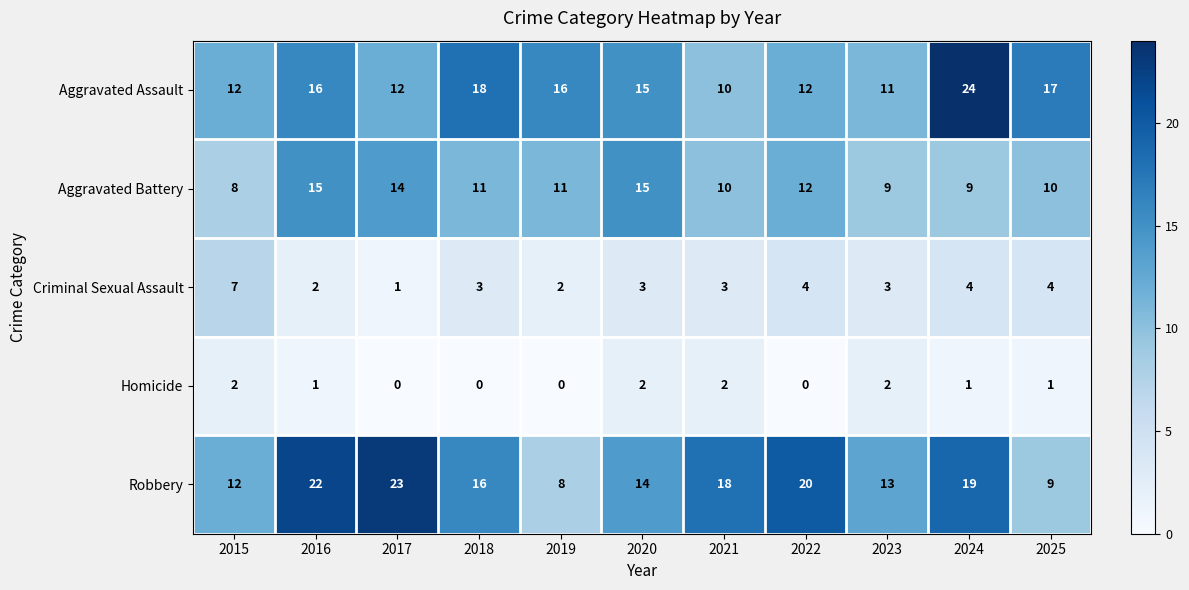

What is the difference between the second highest and minimum values in the Aggravated Assault series?

8